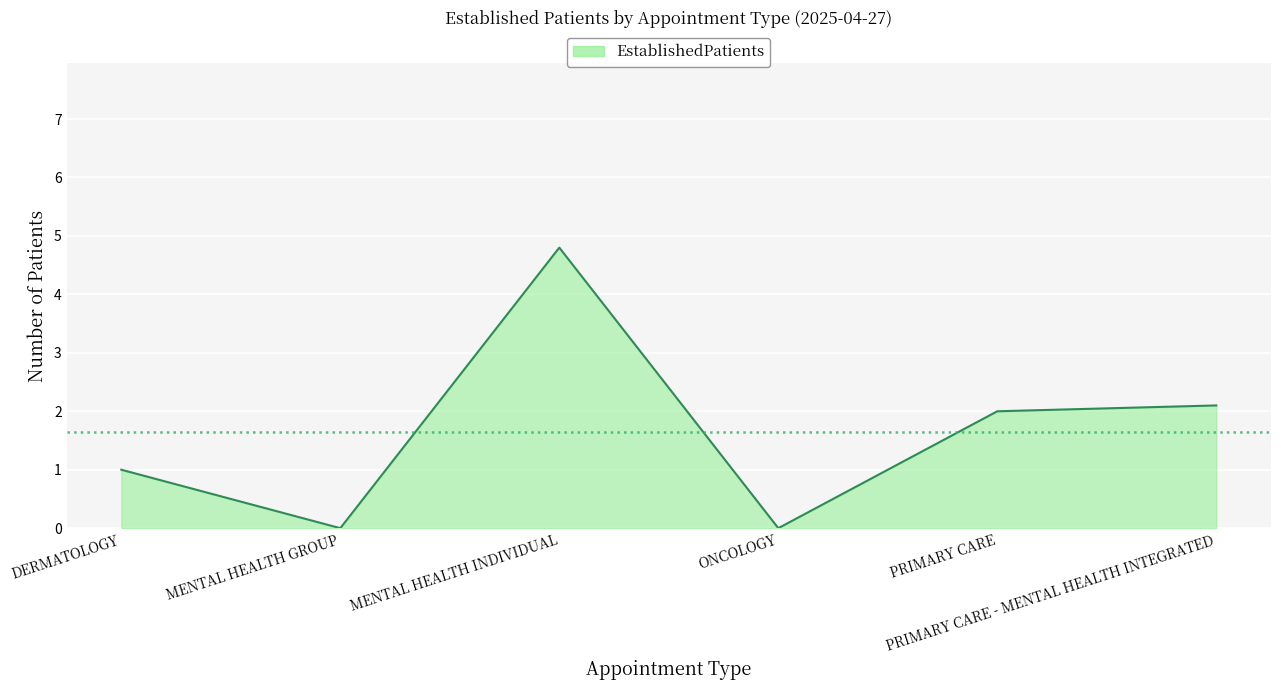

Reading right to left, what are all the values shown in this chart?

2.1	2.0	0.0	4.8	0.0	1.0